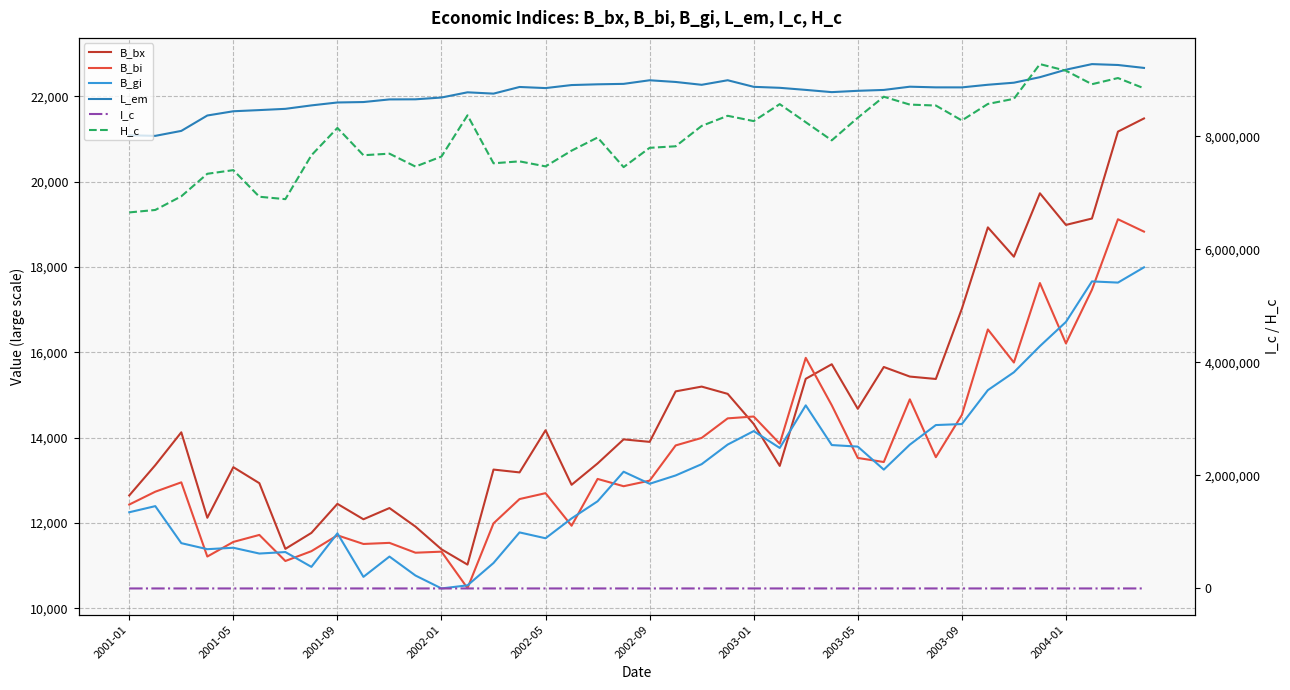

True or false: I_c and H_c intersect in this chart.

False